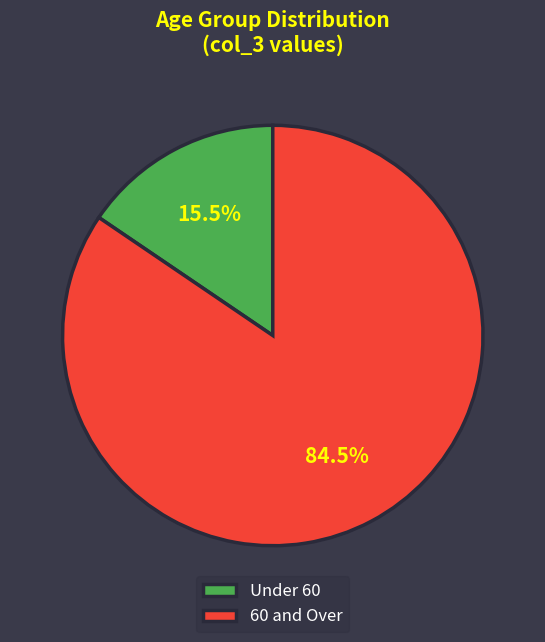

Which slice represents more than half of the pie?

60 and Over